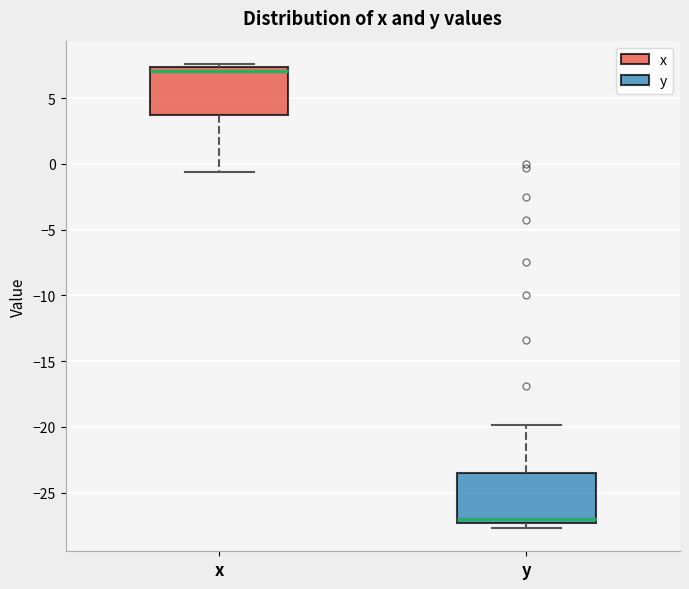

Reading left to right, transcribe this box plot: for each box, give where its median line is, the range the box spans, and where its two whiskers end, as read against the y-axis. The values are not printed on the chart, so give them approximately, as read against the axis.

x: median 7.0, box 3.5 to 7.5, whiskers -0.5 to 7.5 (just above the box's upper edge)
y: median -27.0, box -27.5 to -23.5, whiskers -27.5 (just below the box's lower edge) to -20.0